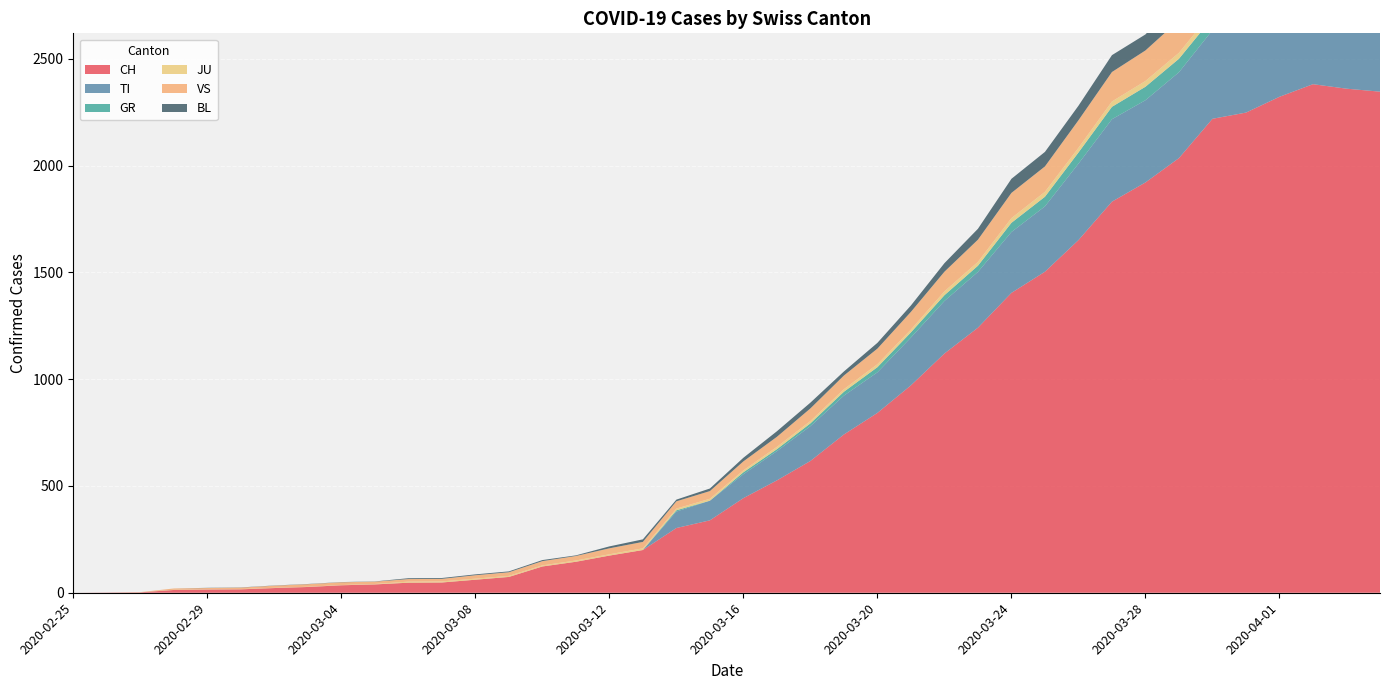

Reading left to right, transcribe all the data shown in this chart.

CH: 2020-02-25=0	2020-02-26=1	2020-02-27=2	2020-02-28=13	2020-02-29=15	2020-03-01=16	2020-03-02=22	2020-03-03=27	2020-03-04=35	2020-03-05=39	2020-03-06=47	2020-03-07=48	2020-03-08=61	2020-03-09=74	2020-03-10=123	2020-03-11=145	2020-03-12=174	2020-03-13=200	2020-03-14=303	2020-03-15=339	2020-03-16=443	2020-03-17=526	2020-03-18=617	2020-03-19=741	2020-03-20=842	2020-03-21=971	2020-03-22=1120	2020-03-23=1241	2020-03-24=1404	2020-03-25=1503	2020-03-26=1651	2020-03-27=1831	2020-03-28=1921	2020-03-29=2035	2020-03-30=2219	2020-03-31=2248	2020-04-01=2322	2020-04-02=2381	2020-04-03=2360	2020-04-04=2346
TI: 2020-02-25=0	2020-02-26=0	2020-02-27=0	2020-02-28=0	2020-02-29=0	2020-03-01=0	2020-03-02=0	2020-03-03=0	2020-03-04=0	2020-03-05=0	2020-03-06=0	2020-03-07=0	2020-03-08=0	2020-03-09=0	2020-03-10=0	2020-03-11=0	2020-03-12=0	2020-03-13=0	2020-03-14=77	2020-03-15=92	2020-03-16=112	2020-03-17=137	2020-03-18=163	2020-03-19=182	2020-03-20=190	2020-03-21=224	2020-03-22=246	2020-03-23=261	2020-03-24=285	2020-03-25=306	2020-03-26=358	2020-03-27=386	2020-03-28=385	2020-03-29=402	2020-03-30=415	2020-03-31=401	2020-04-01=396	2020-04-02=374	2020-04-03=370	2020-04-04=363
GR: 2020-02-25=0	2020-02-26=0	2020-02-27=0	2020-02-28=0	2020-02-29=0	2020-03-01=0	2020-03-02=0	2020-03-03=0	2020-03-04=0	2020-03-05=0	2020-03-06=0	2020-03-07=0	2020-03-08=0	2020-03-09=0	2020-03-10=0	2020-03-11=0	2020-03-12=0	2020-03-13=0	2020-03-14=6	2020-03-15=0	2020-03-16=9	2020-03-17=9	2020-03-18=13	2020-03-19=18	2020-03-20=24	2020-03-21=24	2020-03-22=27	2020-03-23=29	2020-03-24=43	2020-03-25=45	2020-03-26=52	2020-03-27=58	2020-03-28=63	2020-03-29=63	2020-03-30=58	2020-03-31=58	2020-04-01=59	2020-04-02=60	2020-04-03=51	2020-04-04=52
JU: 2020-02-25=0	2020-02-26=0	2020-02-27=1	2020-02-28=1	2020-02-29=1	2020-03-01=1	2020-03-02=1	2020-03-03=1	2020-03-04=1	2020-03-05=2	2020-03-06=5	2020-03-07=5	2020-03-08=5	2020-03-09=5	2020-03-10=5	2020-03-11=6	2020-03-12=6	2020-03-13=8	2020-03-14=8	2020-03-15=9	2020-03-16=9	2020-03-17=11	2020-03-18=11	2020-03-19=12	2020-03-20=14	2020-03-21=13	2020-03-22=18	2020-03-23=18	2020-03-24=22	2020-03-25=23	2020-03-26=22	2020-03-27=25	2020-03-28=27	2020-03-29=28	2020-03-30=28	2020-03-31=29	2020-04-01=29	2020-04-02=29	2020-04-03=28	2020-04-04=27
VS: 2020-02-25=0	2020-02-26=0	2020-02-27=0	2020-02-28=6	2020-02-29=6	2020-03-01=7	2020-03-02=10	2020-03-03=12	2020-03-04=13	2020-03-05=11	2020-03-06=12	2020-03-07=12	2020-03-08=16	2020-03-09=17	2020-03-10=20	2020-03-11=21	2020-03-12=28	2020-03-13=30	2020-03-14=34	2020-03-15=36	2020-03-16=42	2020-03-17=47	2020-03-18=59	2020-03-19=64	2020-03-20=73	2020-03-21=83	2020-03-22=92	2020-03-23=104	2020-03-24=118	2020-03-25=119	2020-03-26=129	2020-03-27=138	2020-03-28=143	2020-03-29=153	2020-03-30=154	2020-03-31=153	2020-04-01=147	2020-04-02=147	2020-04-03=147	2020-04-04=150
BL: 2020-02-25=0	2020-02-26=0	2020-02-27=0	2020-02-28=0	2020-02-29=1	2020-03-01=1	2020-03-02=1	2020-03-03=1	2020-03-04=1	2020-03-05=1	2020-03-06=4	2020-03-07=4	2020-03-08=4	2020-03-09=4	2020-03-10=5	2020-03-11=3	2020-03-12=9	2020-03-13=12	2020-03-14=8	2020-03-15=12	2020-03-16=17	2020-03-17=26	2020-03-18=27	2020-03-19=19	2020-03-20=27	2020-03-21=30	2020-03-22=40	2020-03-23=51	2020-03-24=66	2020-03-25=68	2020-03-26=68	2020-03-27=79	2020-03-28=75	2020-03-29=99	2020-03-30=86	2020-03-31=88	2020-04-01=86	2020-04-02=81	2020-04-03=82	2020-04-04=73